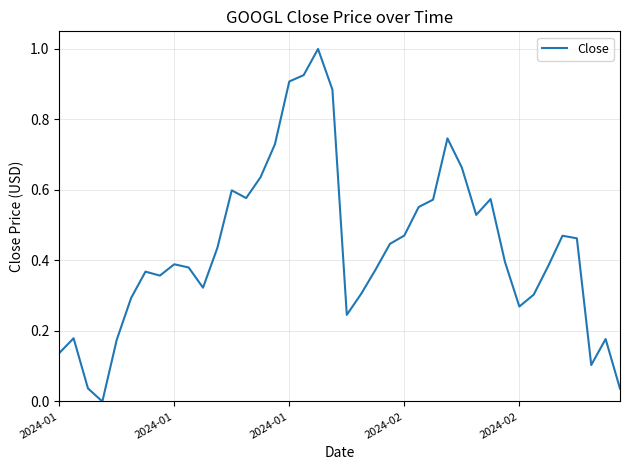

What is the maximum value shown in the chart?

1.0